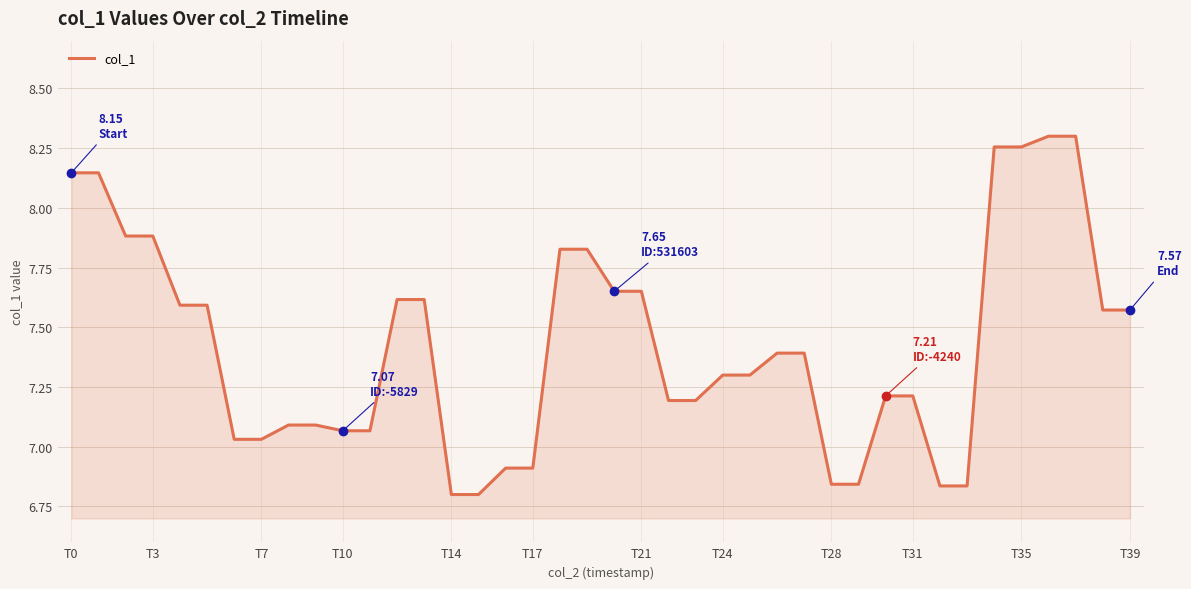

Count the number of categories in the chart.

40